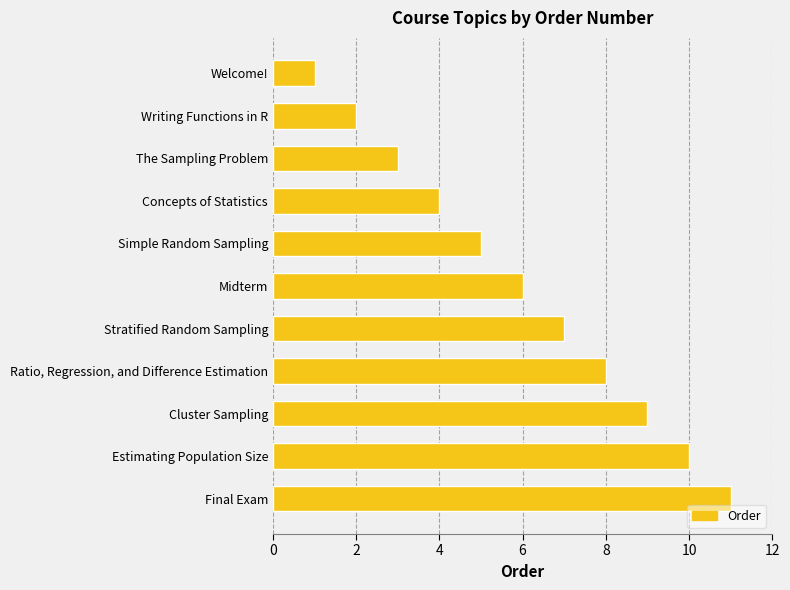

At which label is the value closest to 6?

Midterm